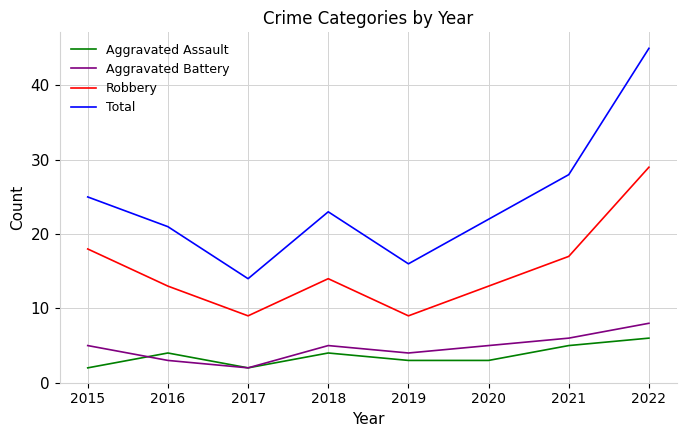

Count the Aggravated Assault values in the range 3 to 5.

5